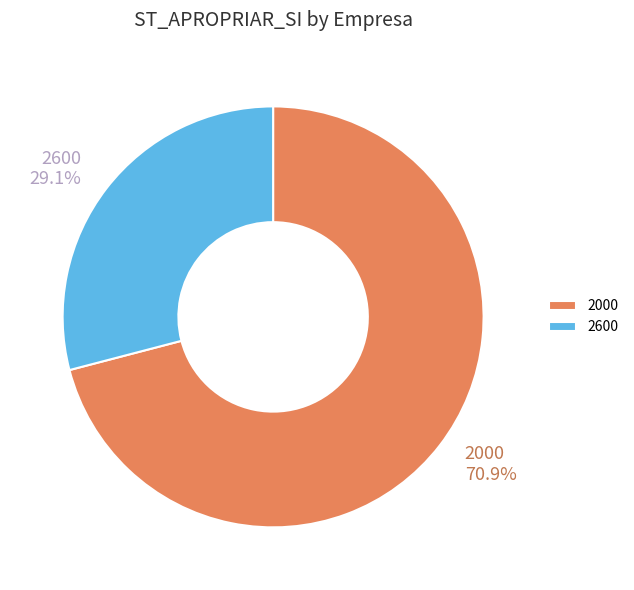

To the nearest percent, what is the difference between the largest and smallest slice percentages?

42%